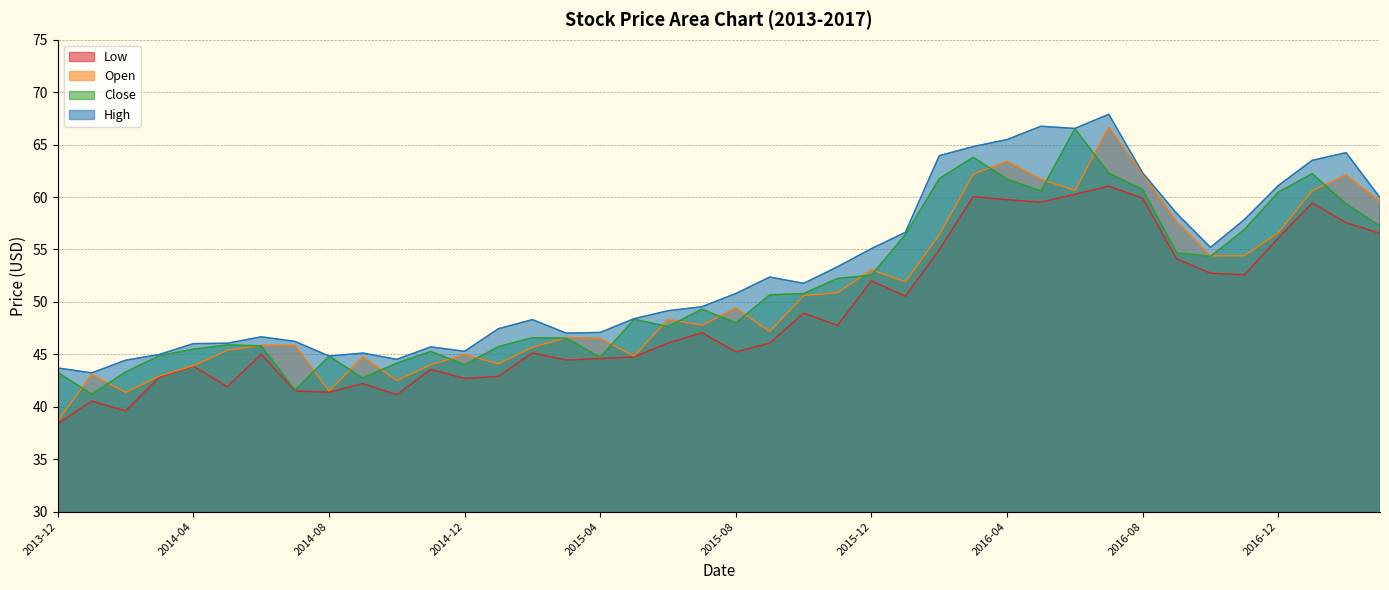

Which series has the largest range (max minus min)?

Open